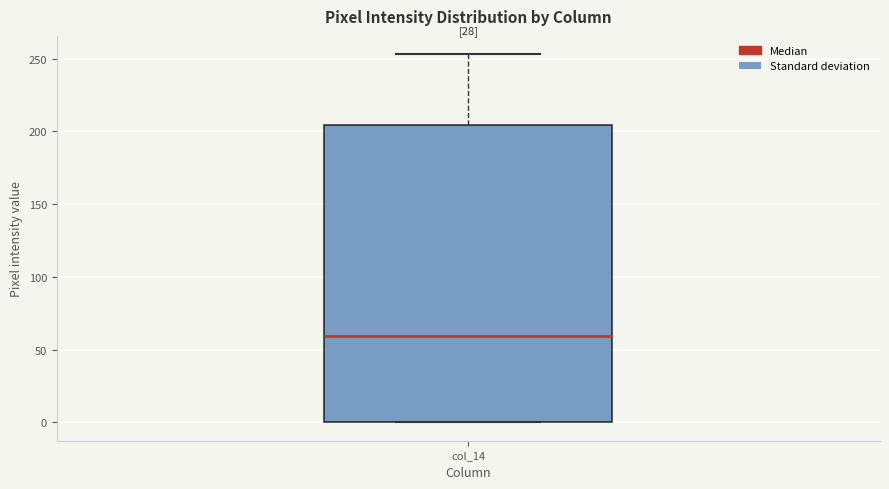

Read this box plot against the y-axis: the position of the median line, the range covered by the box, and the ends of both whiskers. The values are not printed on the chart, so give them approximately, as read against the axis.

median 60, box 0 to 205, whiskers 0 to 255